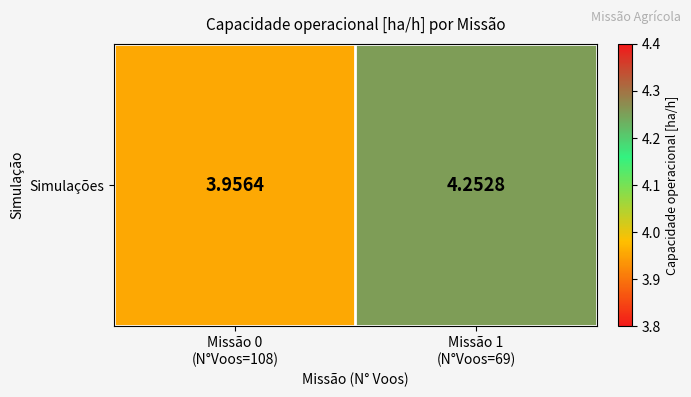

The chart shows a value of 6.4 at Missão 0
(N°Voos=108). True or false?

False